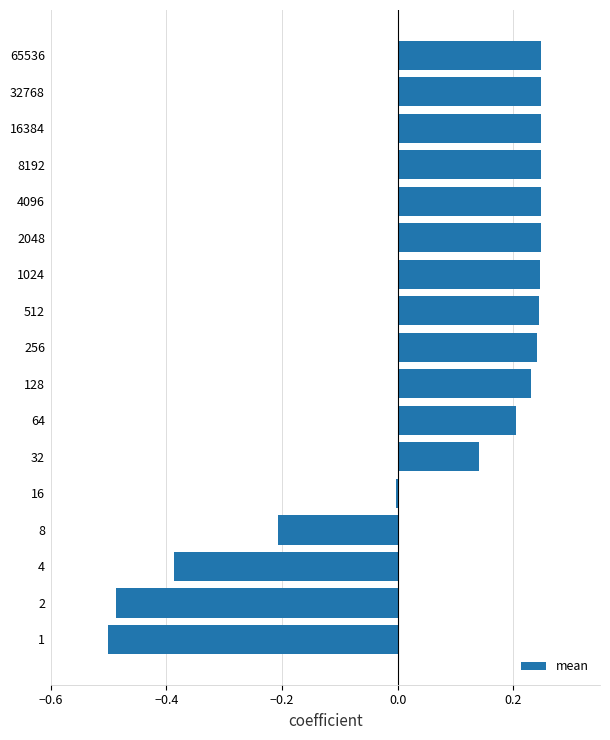

Which has a higher value, 64 or 8192?

8192